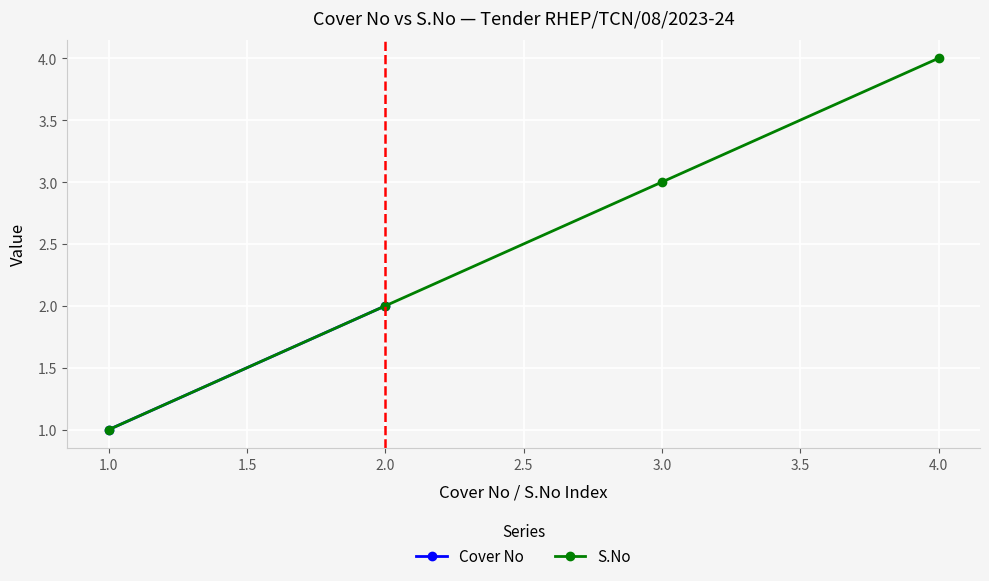

Reading left to right, transcribe all the data shown in this chart.

1	2	3	4